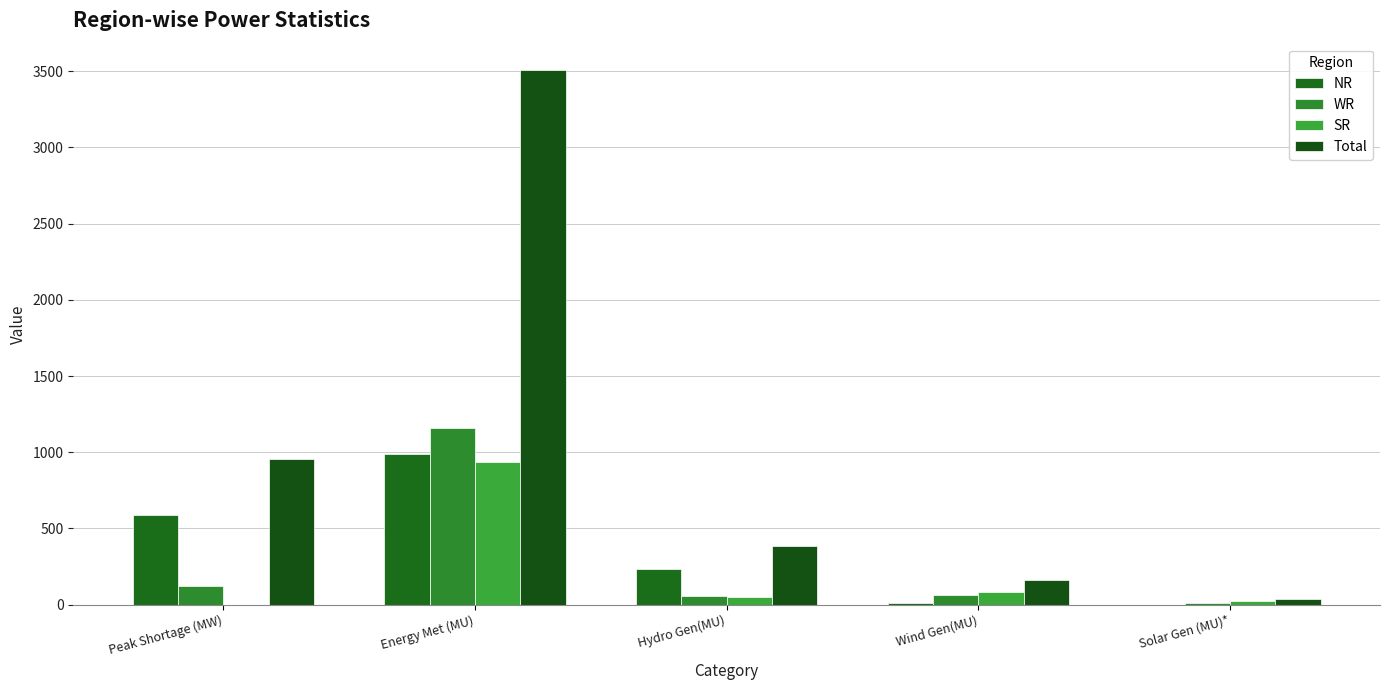

Reading right to left, what are all the values shown in this chart?

NR: Solar Gen (MU)*=0.9	Wind Gen(MU)=13.0	Hydro Gen(MU)=236.0	Energy Met (MU)=986.0	Peak Shortage (MW)=586.0
WR: Solar Gen (MU)*=13.4	Wind Gen(MU)=64.0	Hydro Gen(MU)=58.0	Energy Met (MU)=1157.0	Peak Shortage (MW)=122.0
SR: Solar Gen (MU)*=23.7	Wind Gen(MU)=81.0	Hydro Gen(MU)=52.0	Energy Met (MU)=933.0	Peak Shortage (MW)=0.0
Total: Solar Gen (MU)*=39.0	Wind Gen(MU)=159.0	Hydro Gen(MU)=387.0	Energy Met (MU)=3505.0	Peak Shortage (MW)=955.0